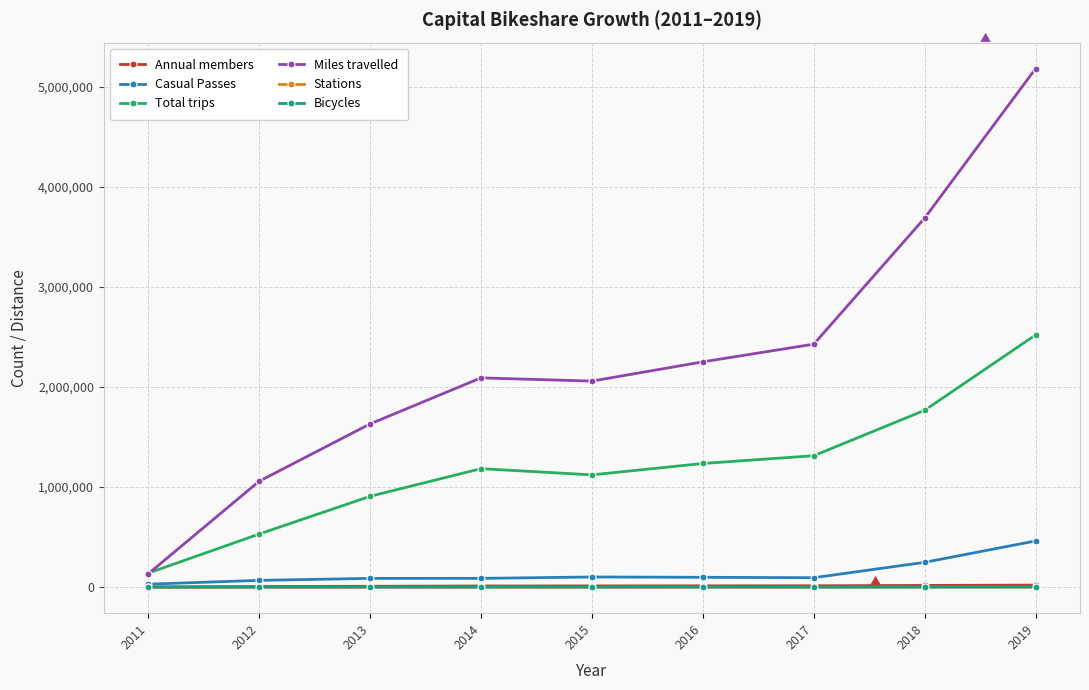

What is the value of the Annual members point at the 9th from the left?

21261